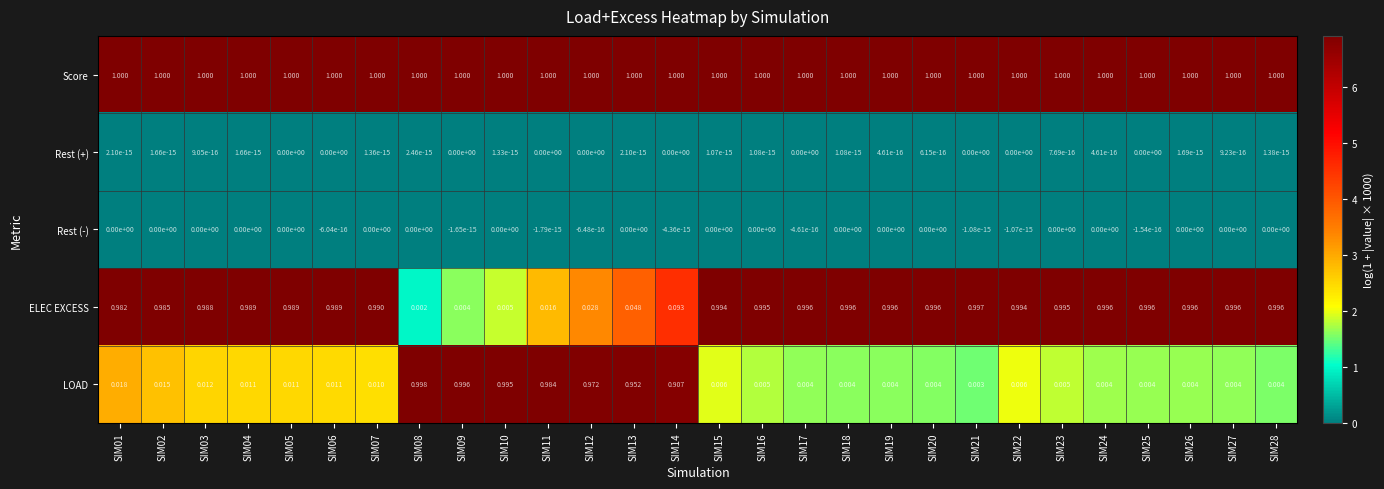

Which series has the largest total across all categories?

Score